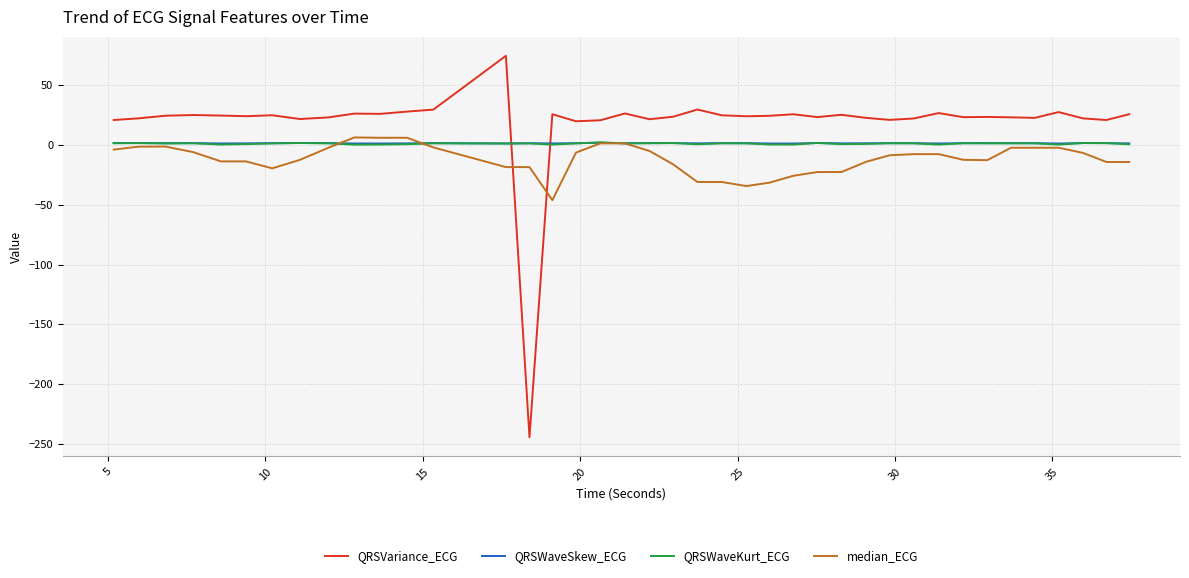

What is the maximum value shown in the chart?

74.7